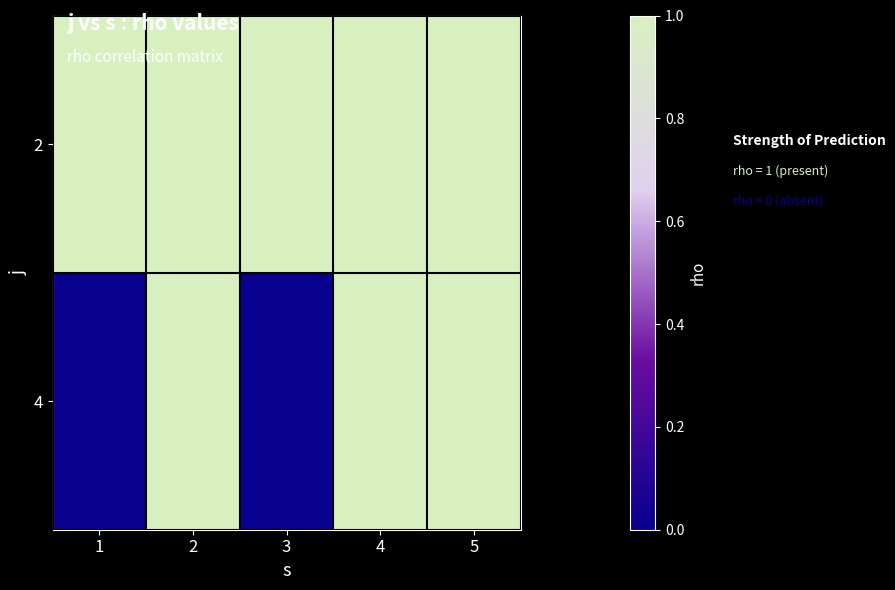

Which label corresponds to the largest value in the chart?

1